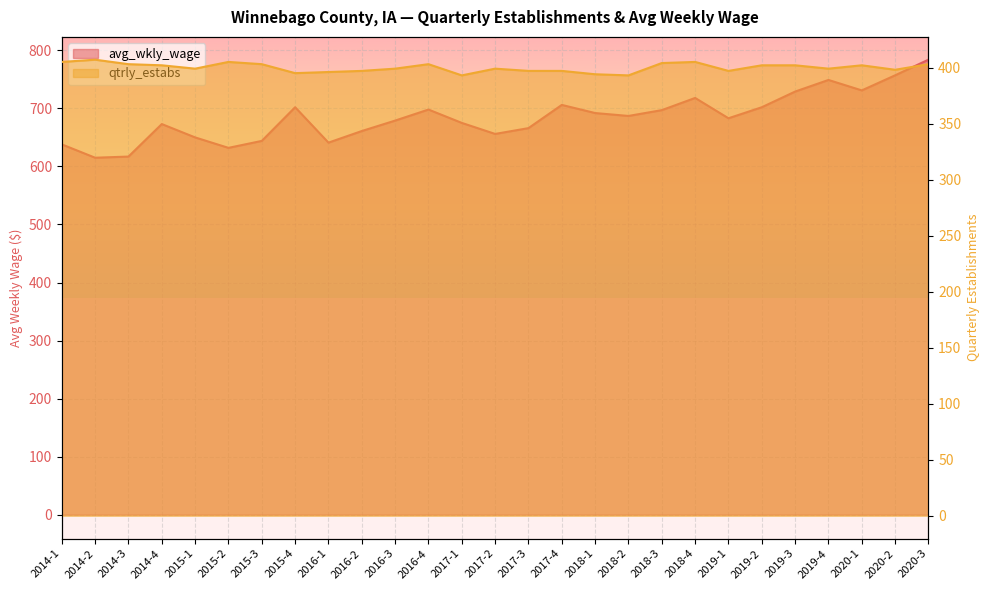

What is the sum of all avg_wkly_wage values?

18482